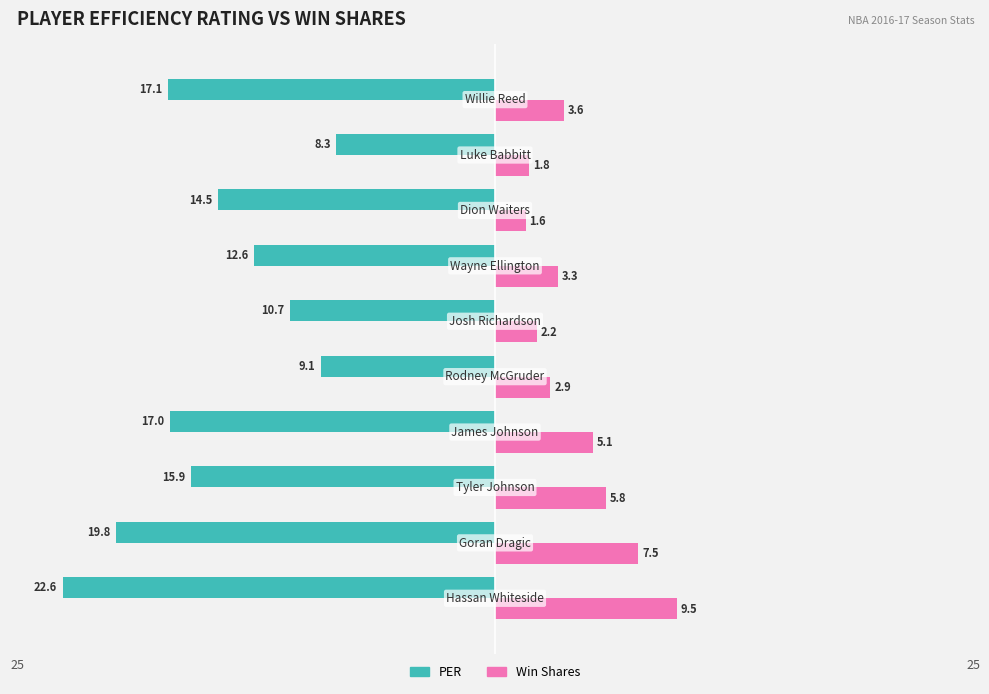

What are all the series names shown in the legend?

PER, Win Shares